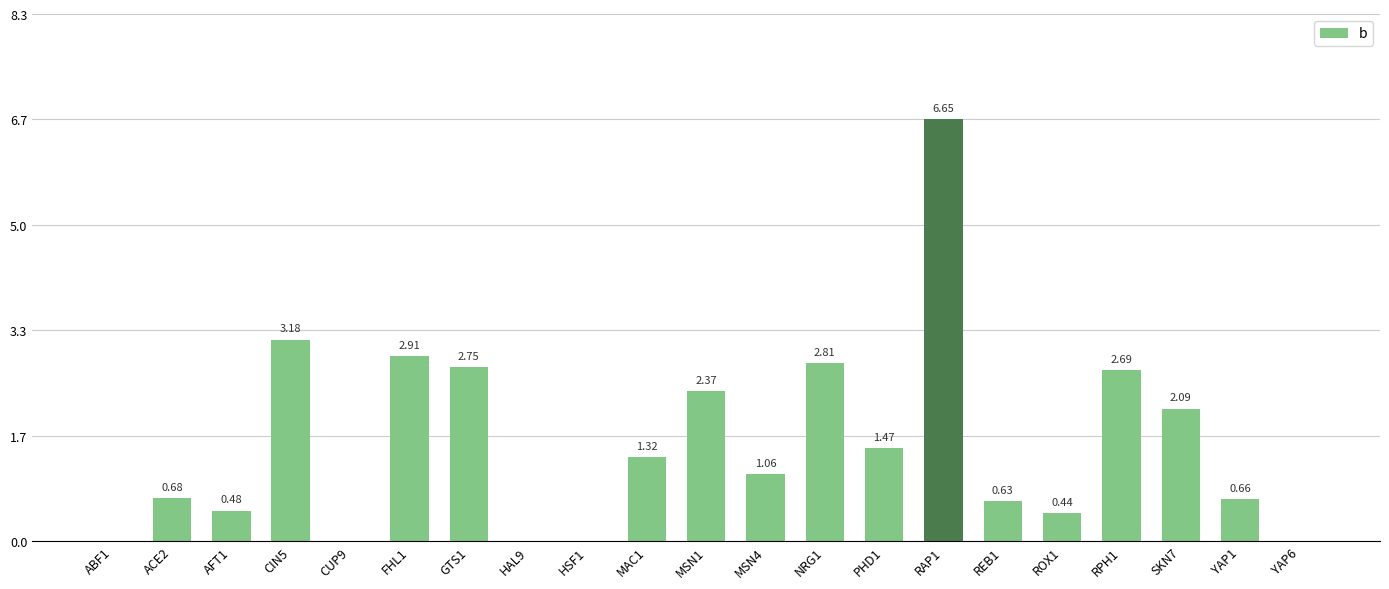

Which has a higher value, RAP1 or MSN1?

RAP1